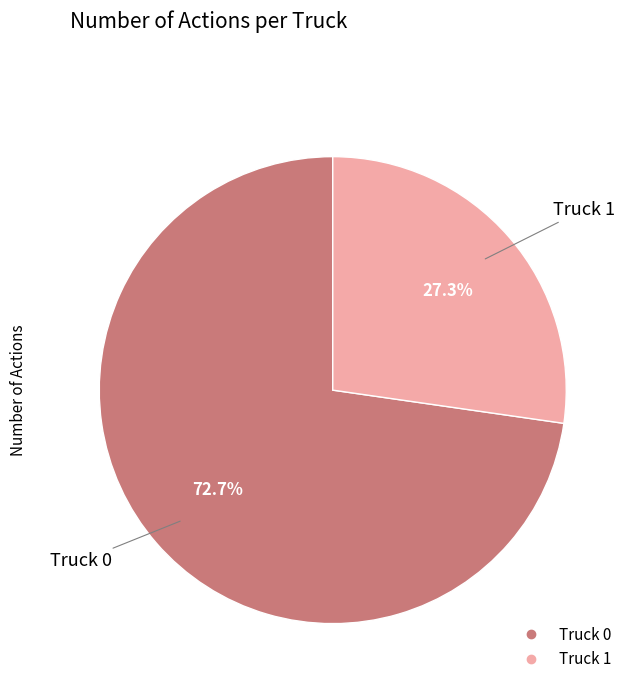

Does any single category account for the majority?

Yes